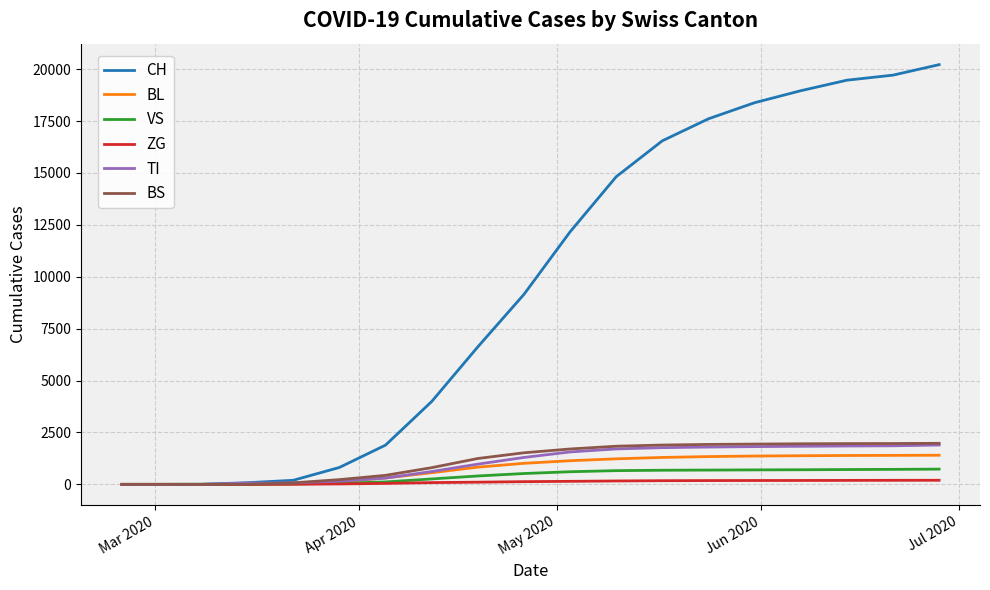

Which series has the largest total across all categories?

CH